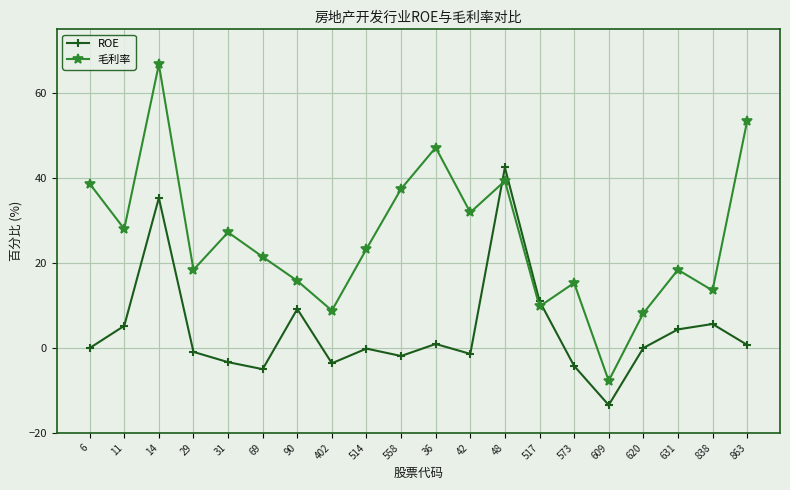

Which series has the widest spread of values?

毛利率